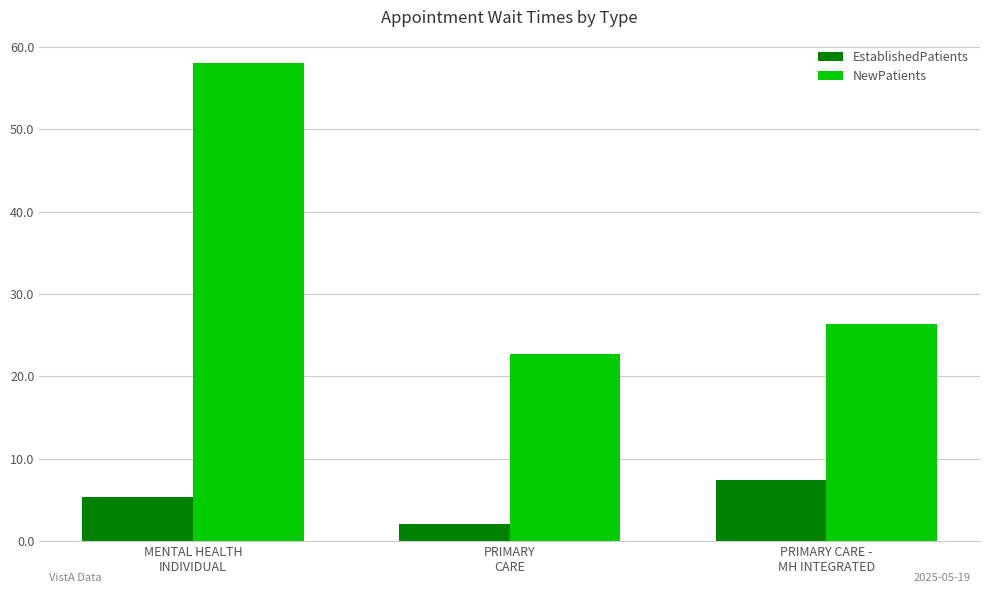

What is the sum of the EstablishedPatients values at PRIMARY CARE -
MH INTEGRATED and MENTAL HEALTH
INDIVIDUAL?

12.7